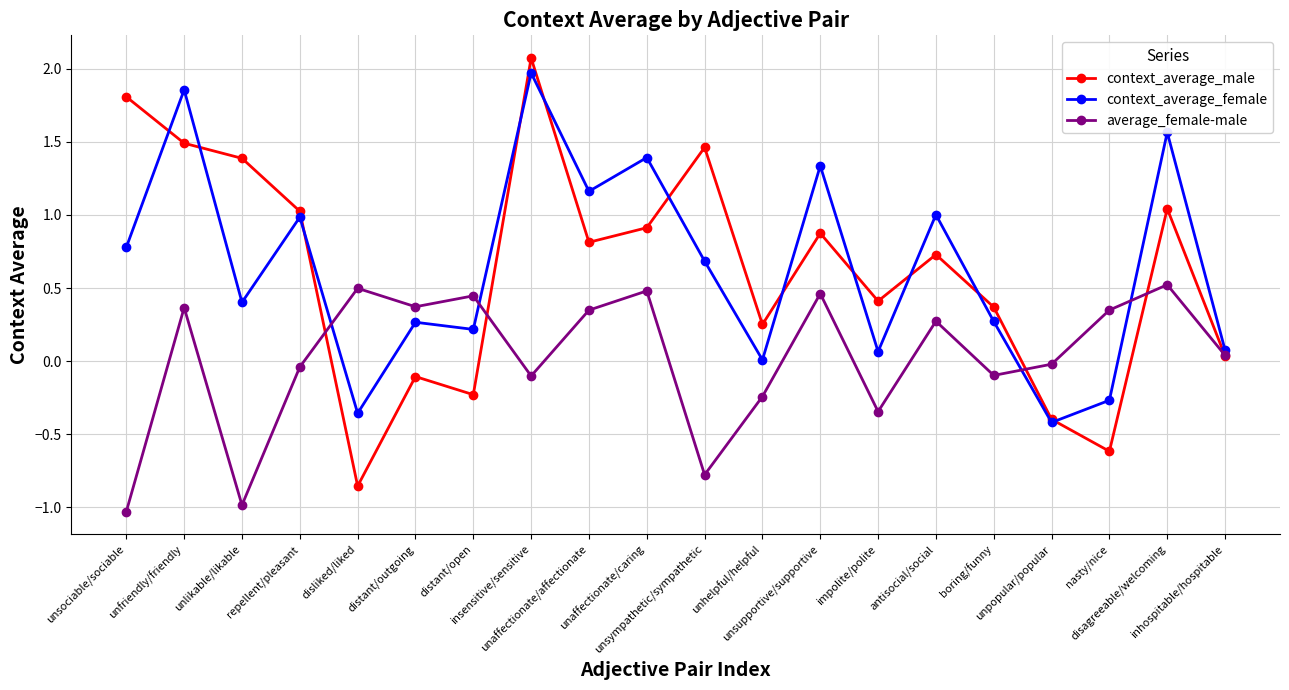

True or false: context_average_female and average_female-male cross at least once.

True